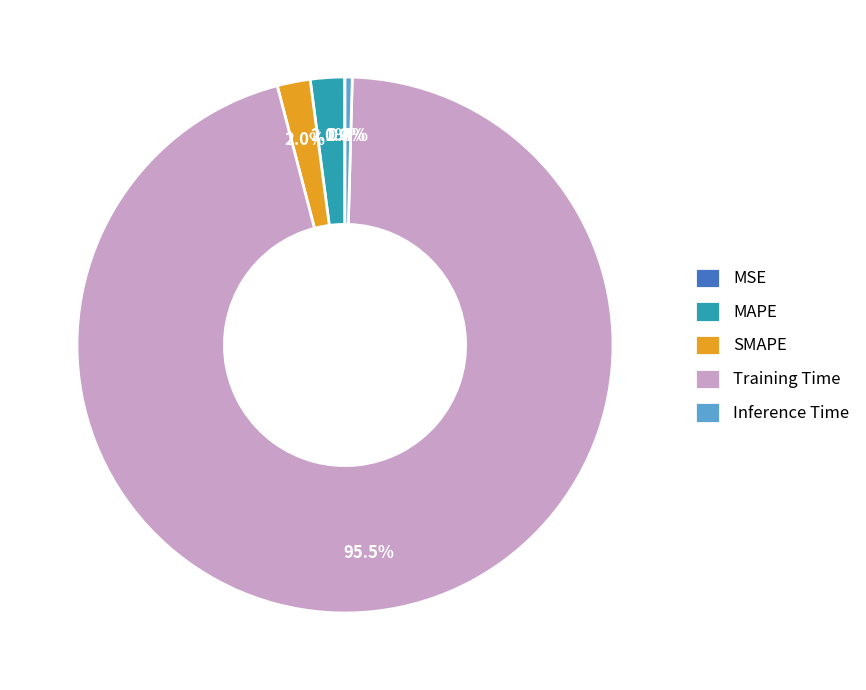

Which slice is the largest?

Training Time